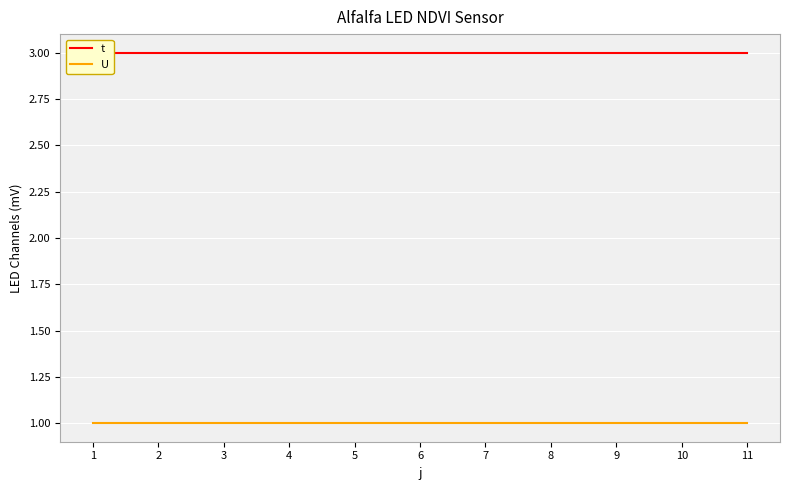

The value of U at 6 is 2. True or false?

False